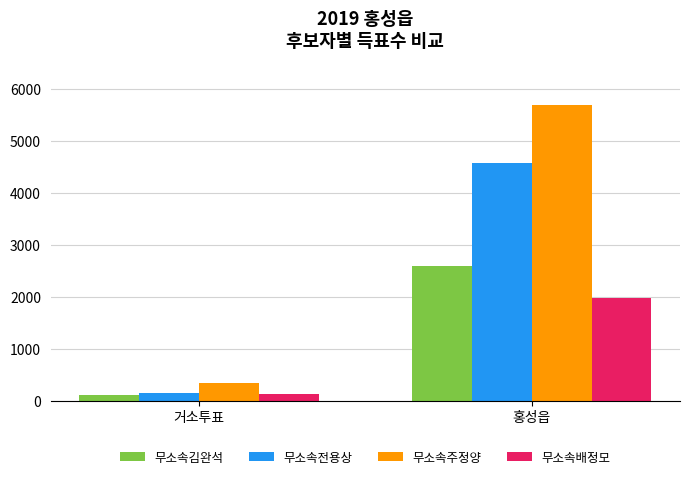

List the series in order of their peak value, highest first.

무소속주정양, 무소속전용상, 무소속김완석, 무소속배정모